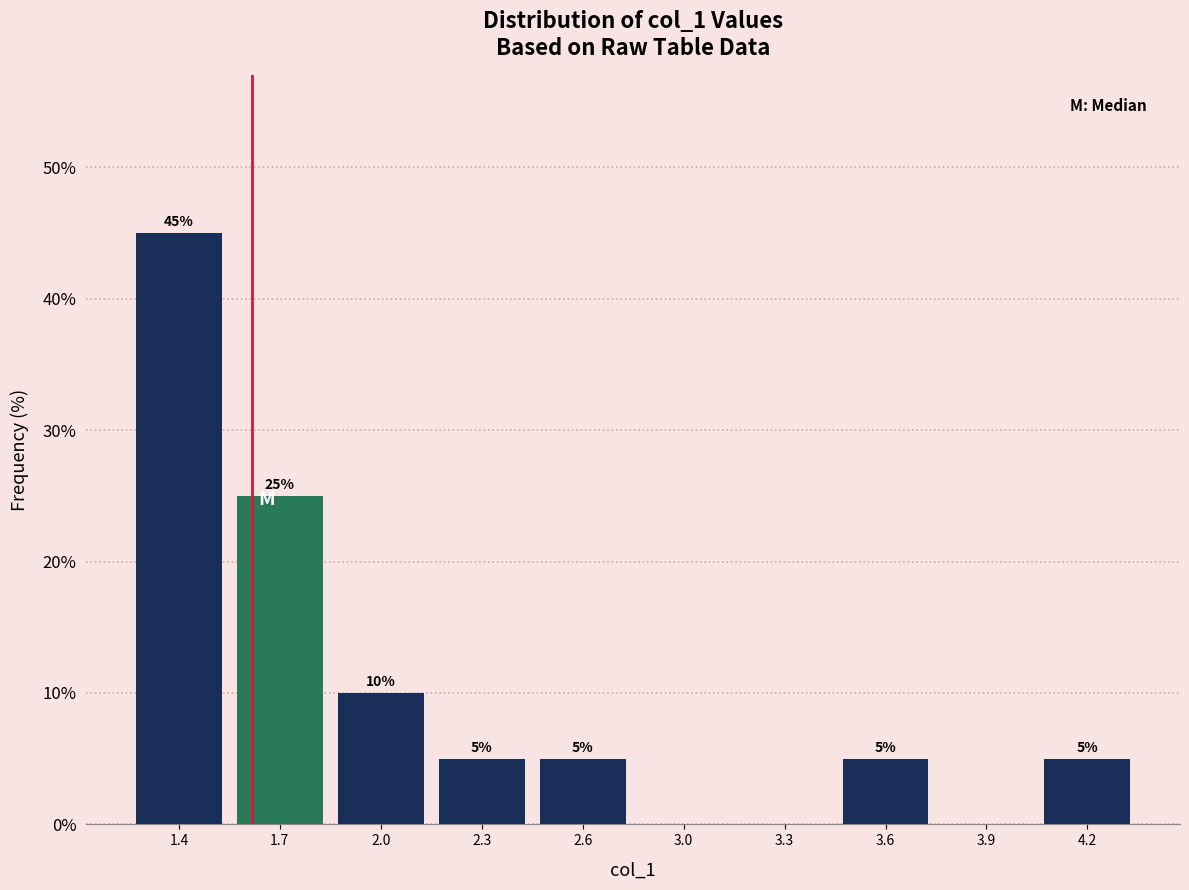

Reading right to left, transcribe all the data shown in this chart.

4.2=5	3.9=0	3.6=5	3.3=0	3.0=0	2.6=5	2.3=5	2.0=10	1.7=25	1.4=45